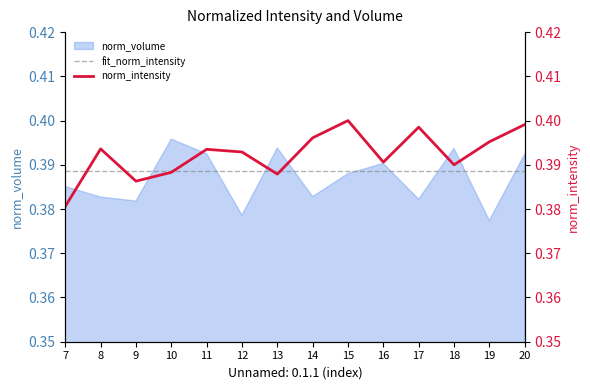

Does the chart have visible grid lines?

No